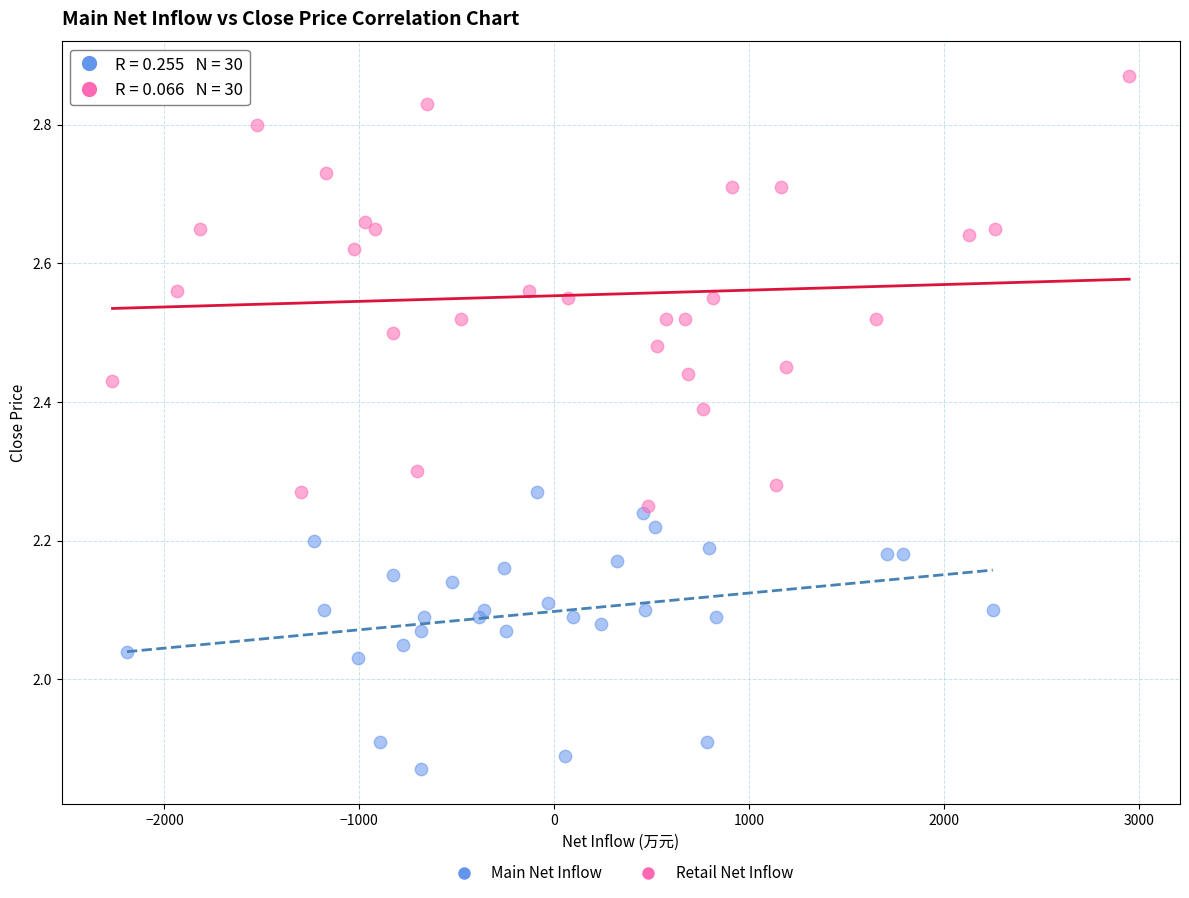

Which series has the widest spread of Y values?

Retail Net Inflow